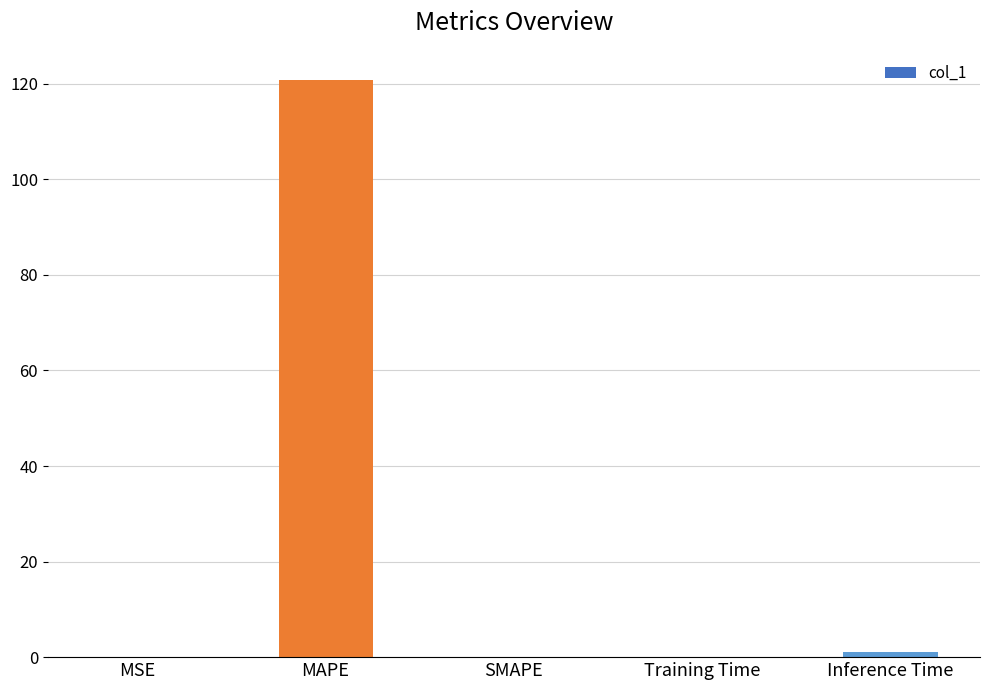

What is the change in value from MSE to Inference Time?

+1.0